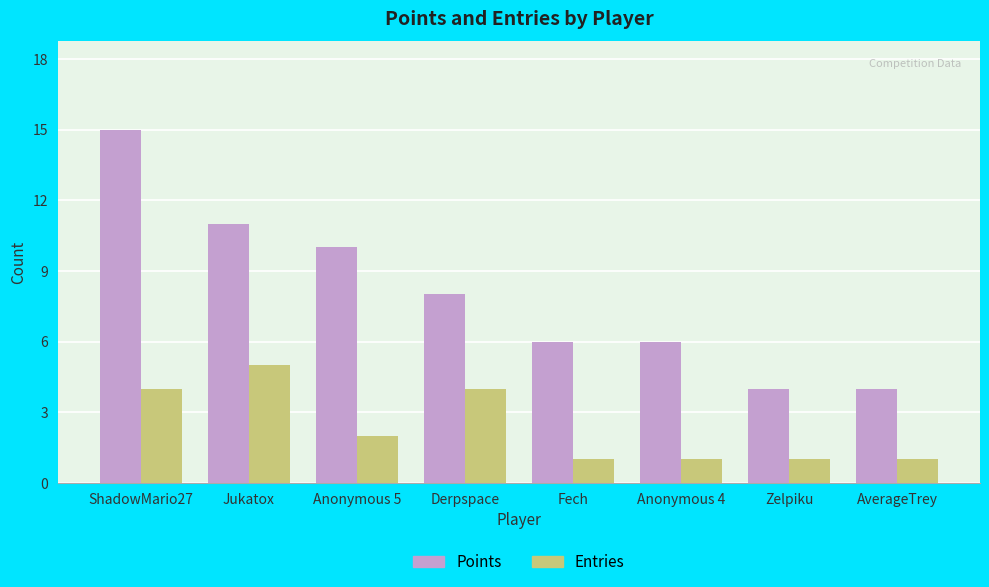

What is the sum of the Entries values at AverageTrey and Anonymous 4?

2